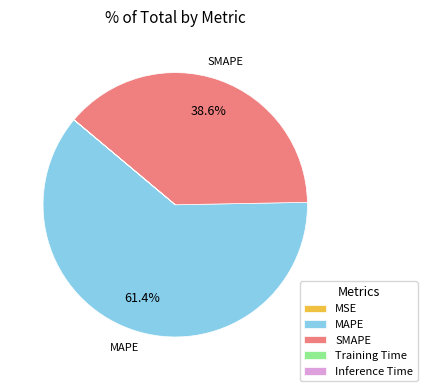

Does MAPE represent more than half of the total?

Yes